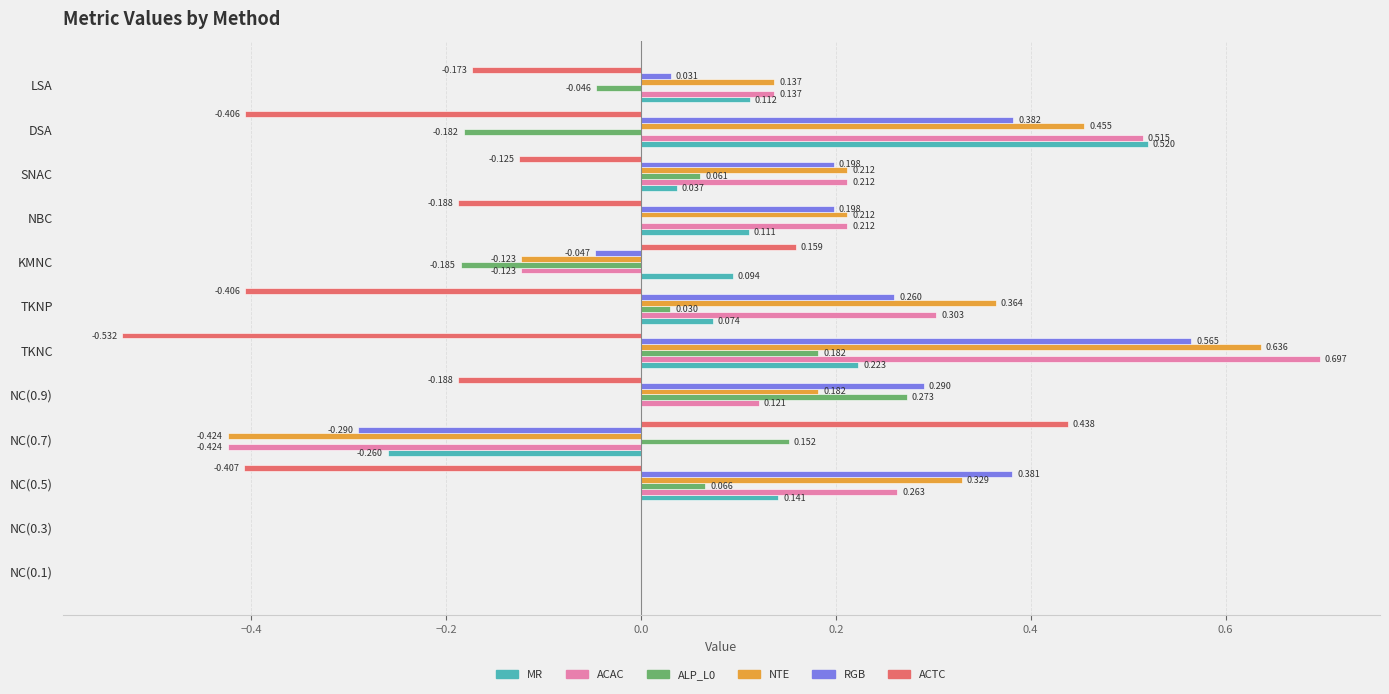

Which category has the highest value in the RGB series?

TKNC